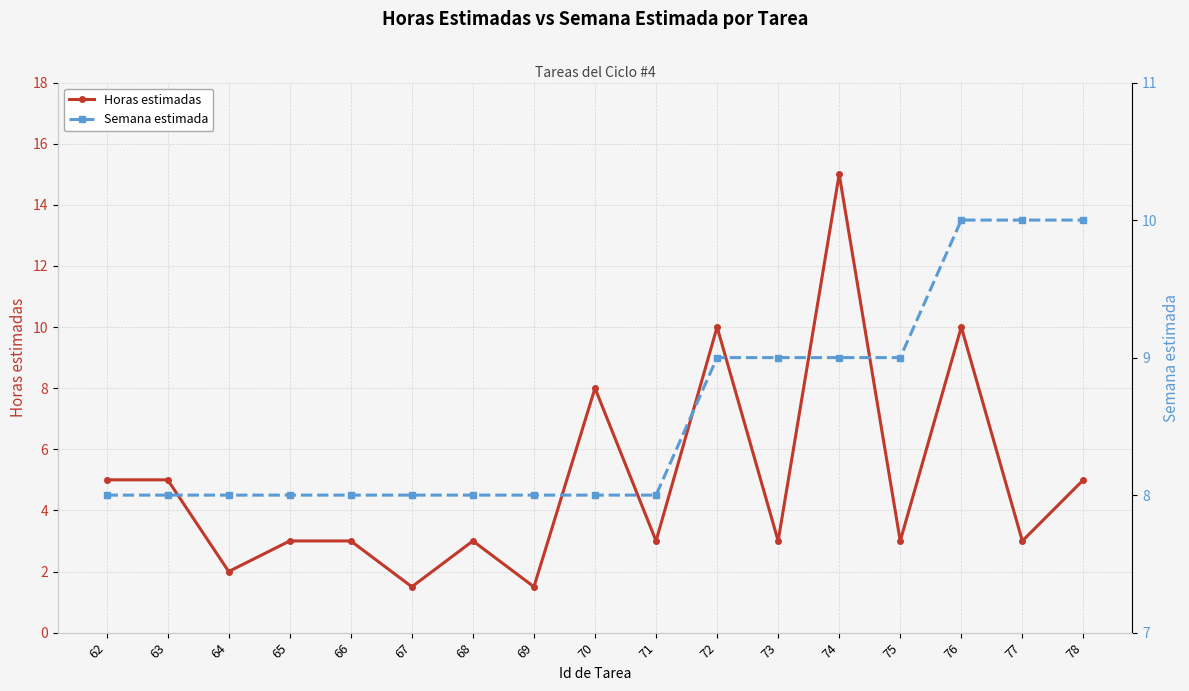

List the labels in order of Semana estimada value, largest first.

76, 77, 78, 72, 73, 74, 75, 62, 63, 64, 65, 66, 67, 68, 69, 70, 71